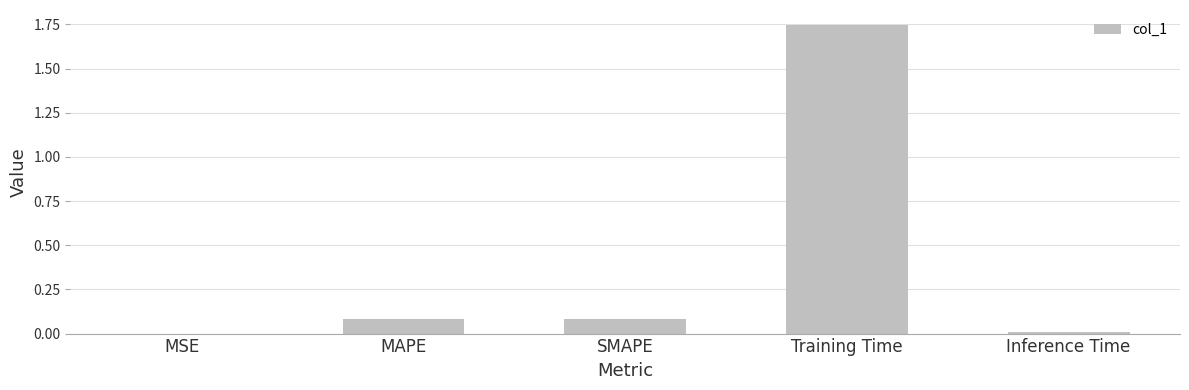

Is it true that the value at MAPE is 0.1?

True